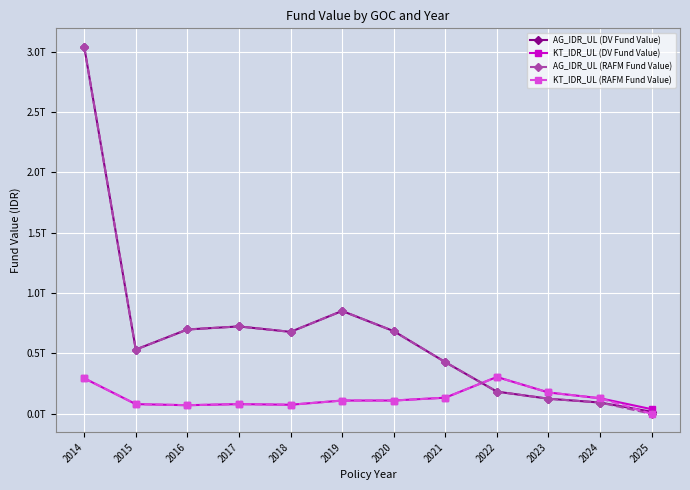

True or false: AG_IDR_UL (DV Fund Value) has more than 1 interior local peaks.

True